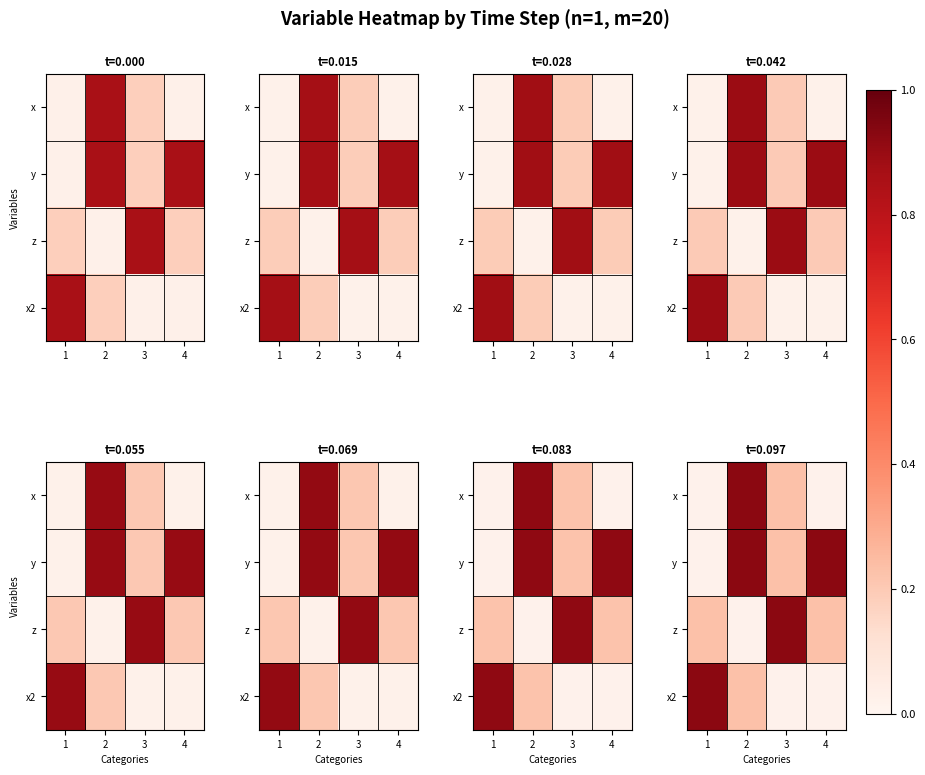

List the labels in order of y value, largest first.

2, 4, 3, 1